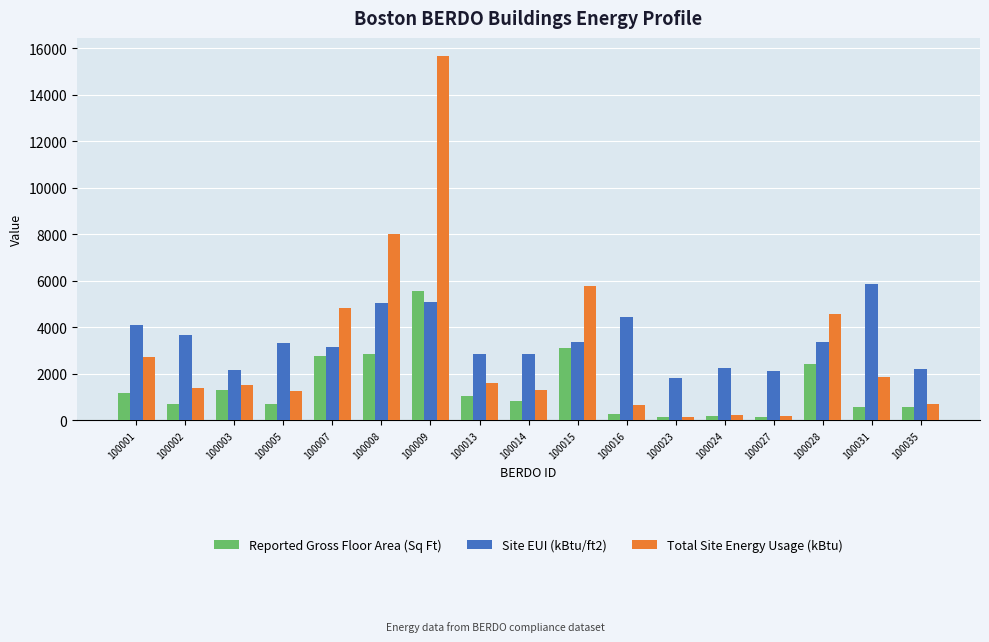

What is the maximum value for Total Site Energy Usage (kBtu)?

15667.7